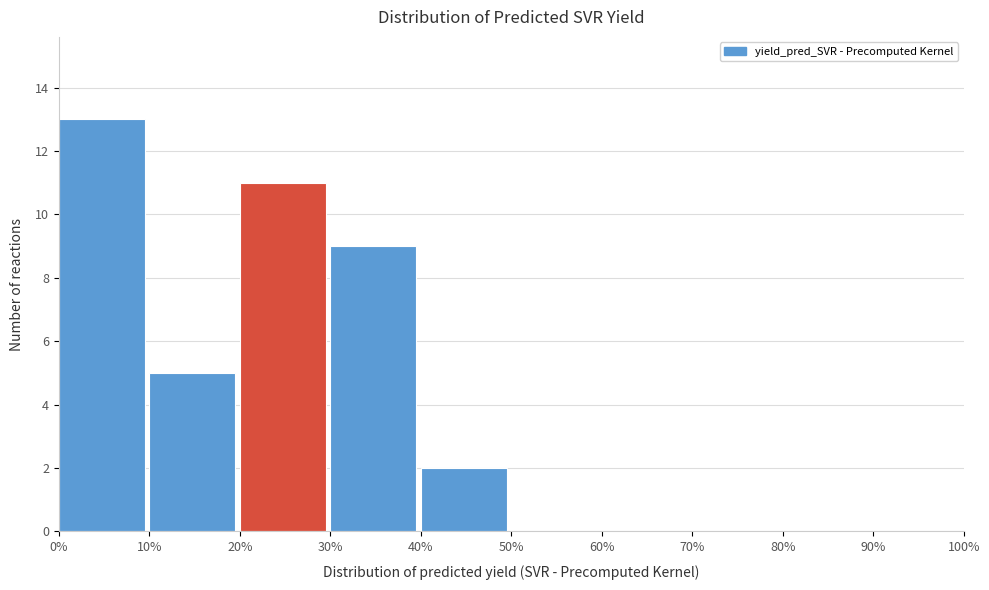

Reading left to right, transcribe this chart: for each bar, give the range it covers on the x-axis and its height. The values are not printed on the chart, so give them approximately, as read against the axis.

0% to 10%: 13
10% to 20%: 5
20% to 30%: 11
30% to 40%: 9
40% to 50%: 2
50% to 60%: 0
60% to 70%: 0
70% to 80%: 0
80% to 90%: 0
90% to 100%: 0